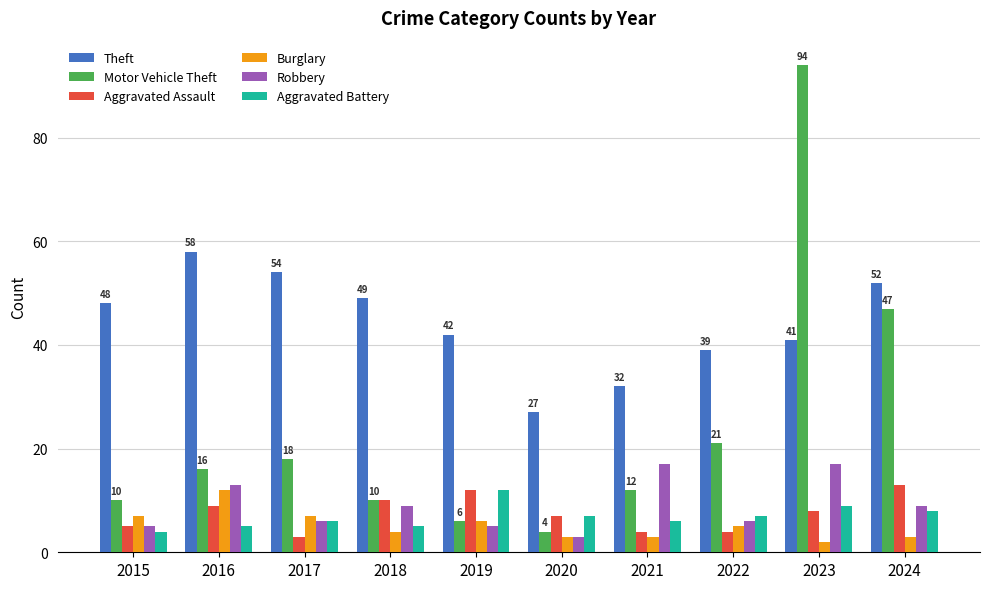

Is it true that Aggravated Battery equals 3 at 2023?

False